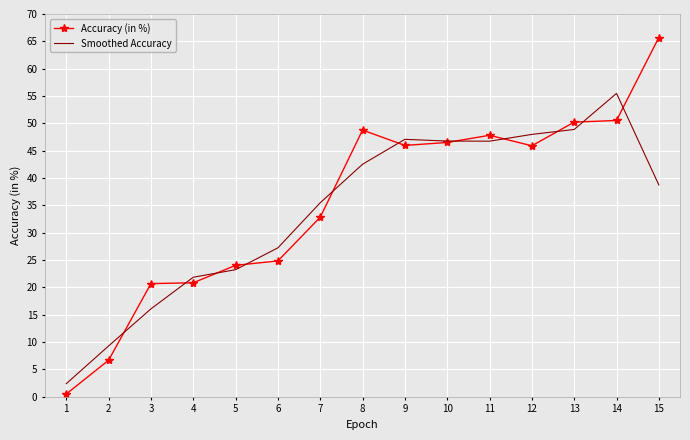

What is the total value across all series at 9?

93.1